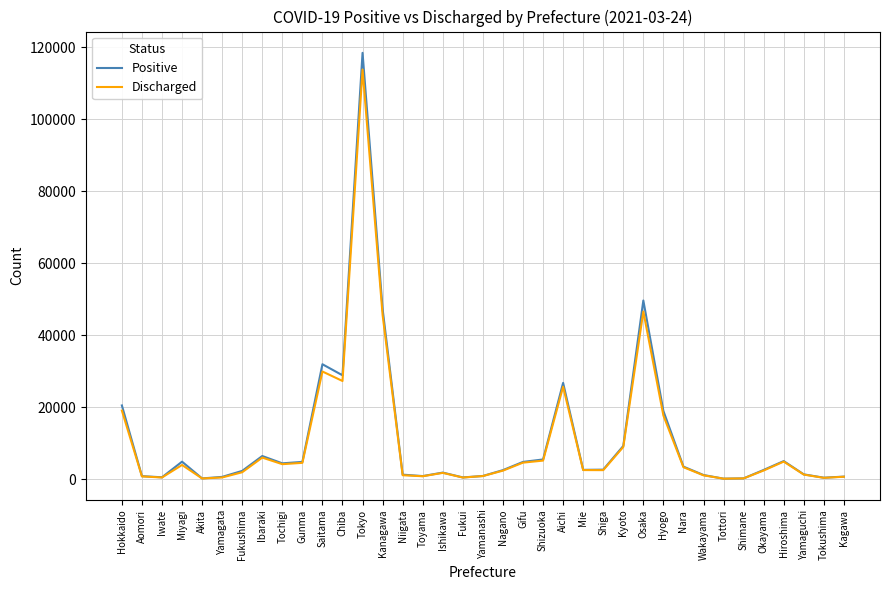

Which category has the highest value across all series?

Tokyo